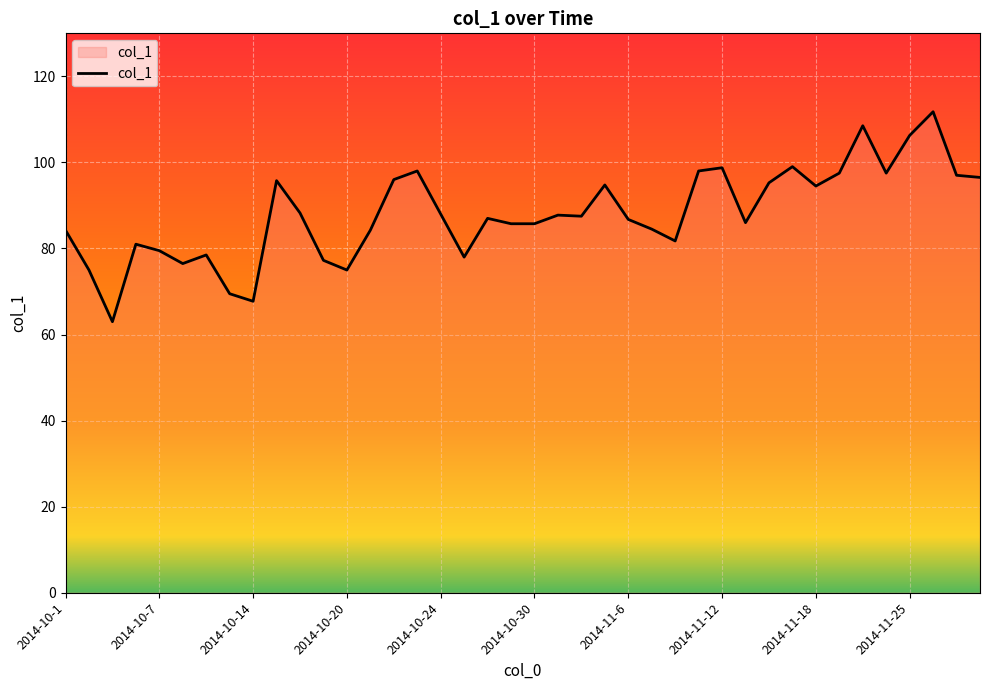

What is the minimum value shown in the chart?

63.0